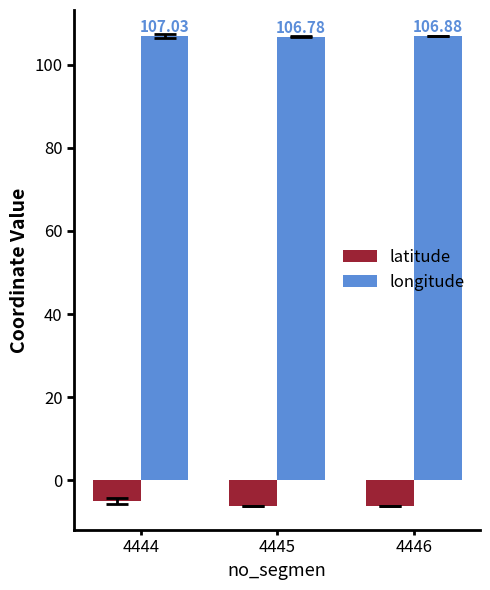

Is the value of longitude at 4445 greater than the value of latitude at 4444?

Yes